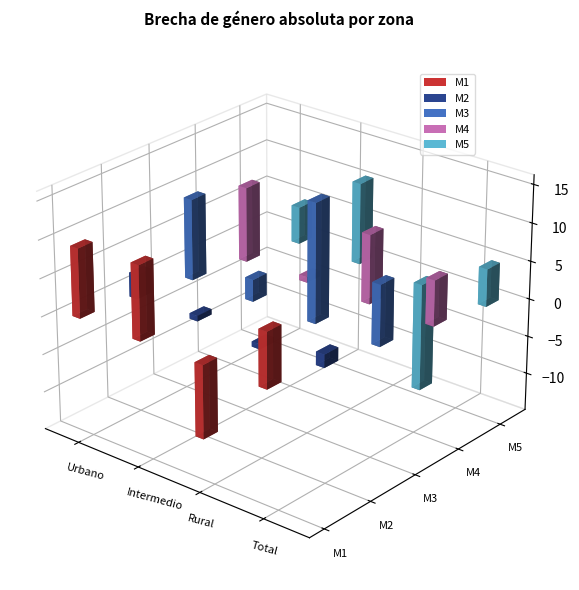

What is the total value across all series at Urbano?

37.8